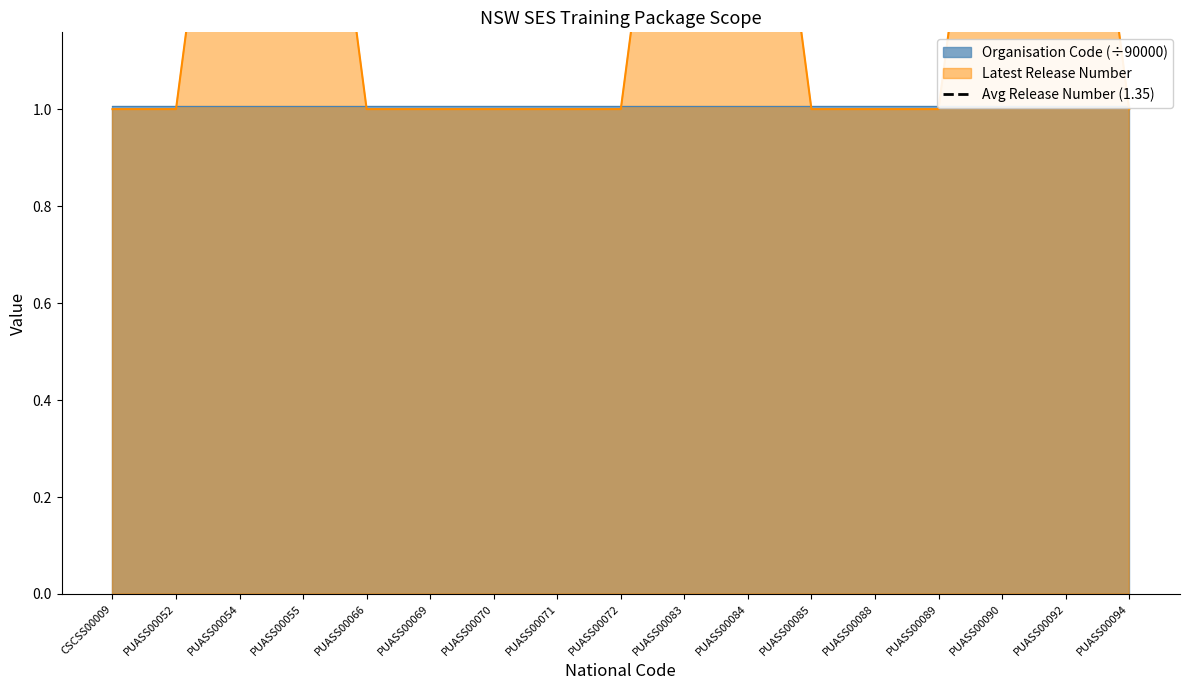

Approximately how many times larger is the value at PUASS00070 compared to PUASS00085?

1.0